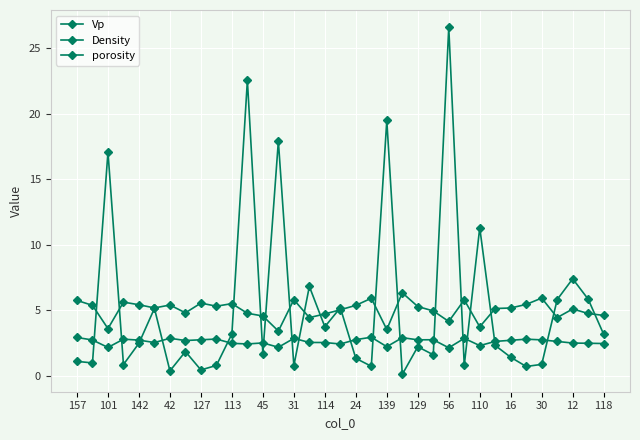

True or false: Vp and Density cross at least once.

False